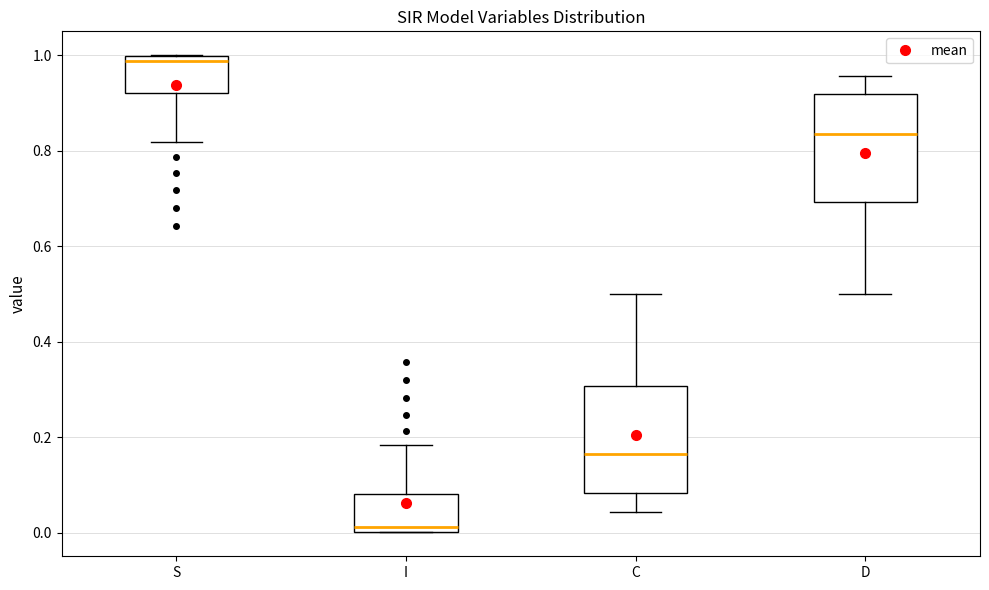

Where does the median line of the box for I sit on the y-axis? The values are not printed on the chart, so give them approximately, as read against the axis.

0.02